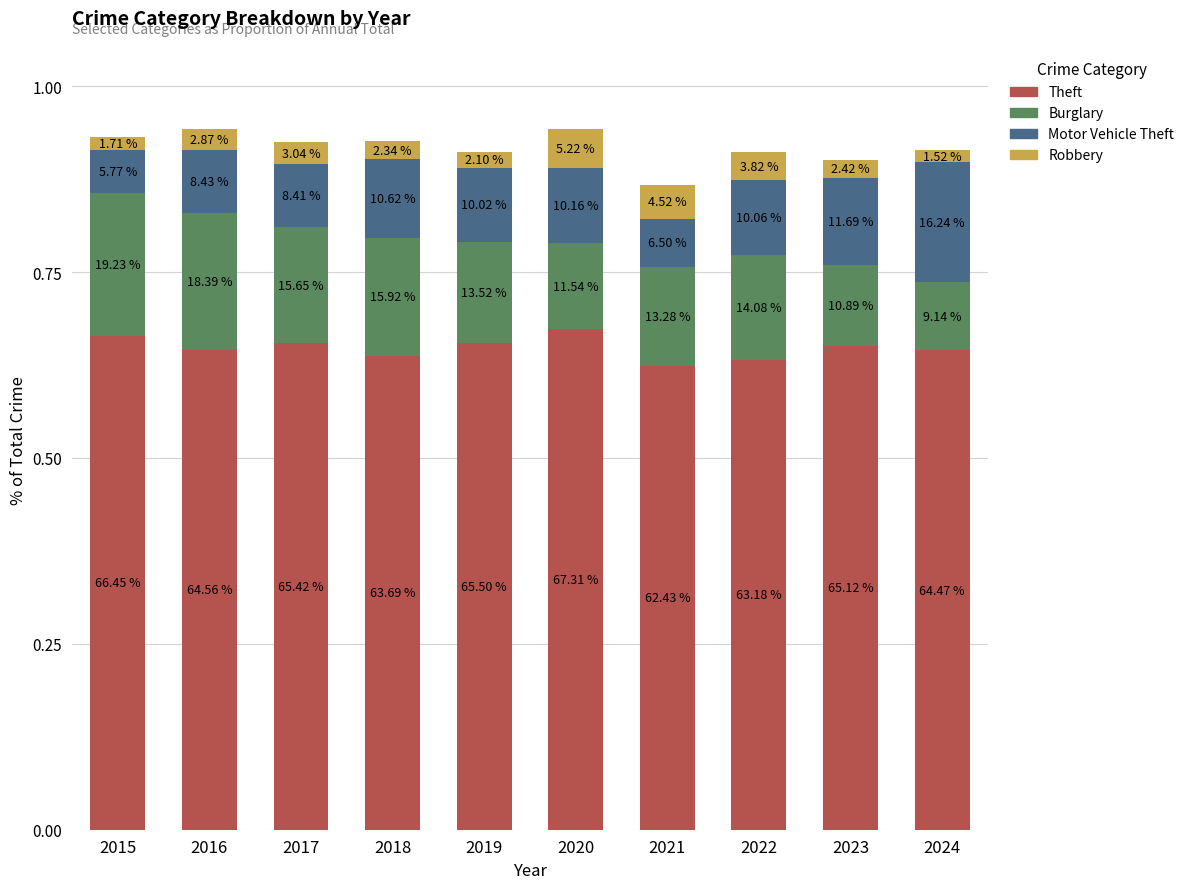

What are all the series names shown in the legend?

Theft, Burglary, Motor Vehicle Theft, Robbery